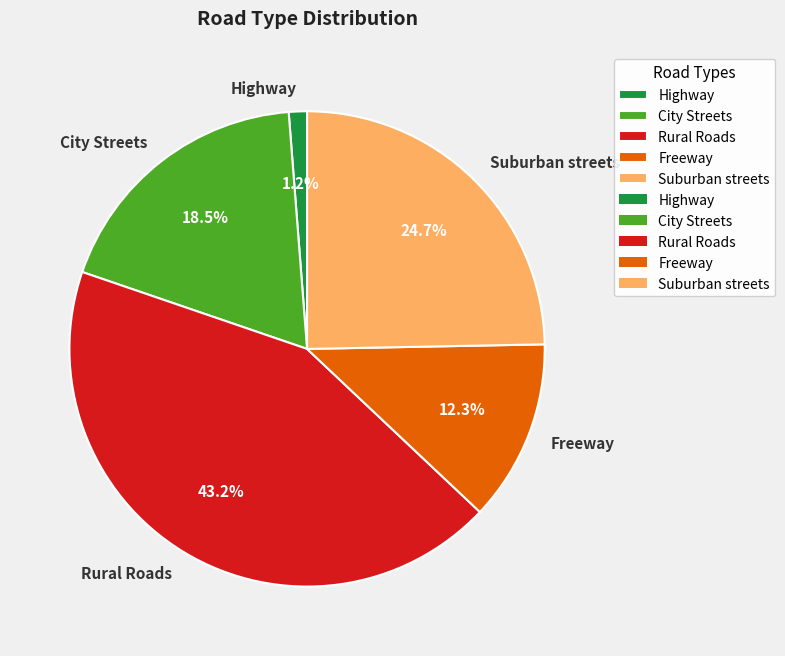

To the nearest percent, what is the average slice percentage?

20%